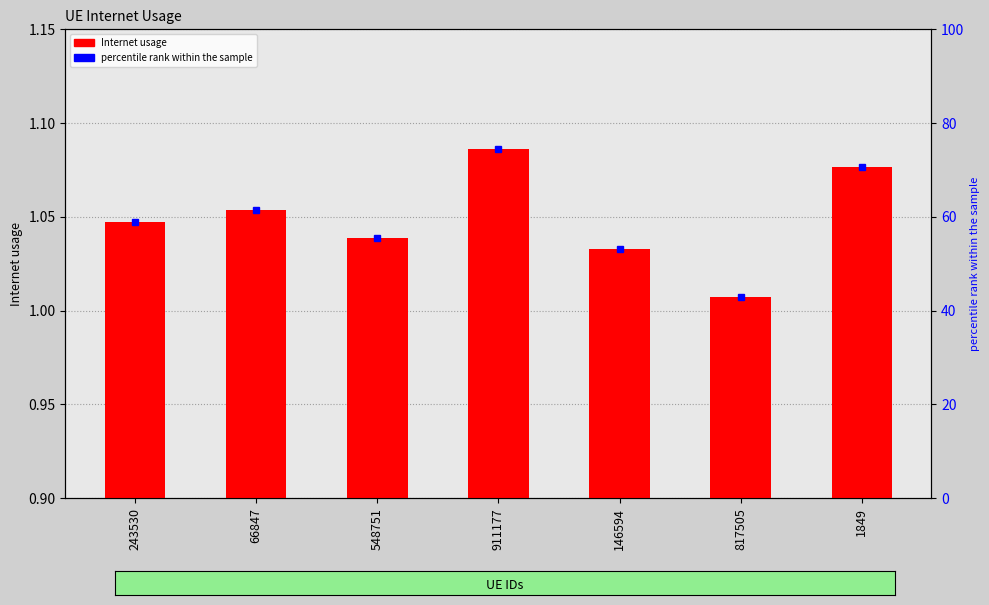

Reading right to left, what are all the values shown in this chart?

1849=1.1	817505=1.0	146594=1.0	911177=1.1	548751=1.0	66847=1.1	243530=1.0